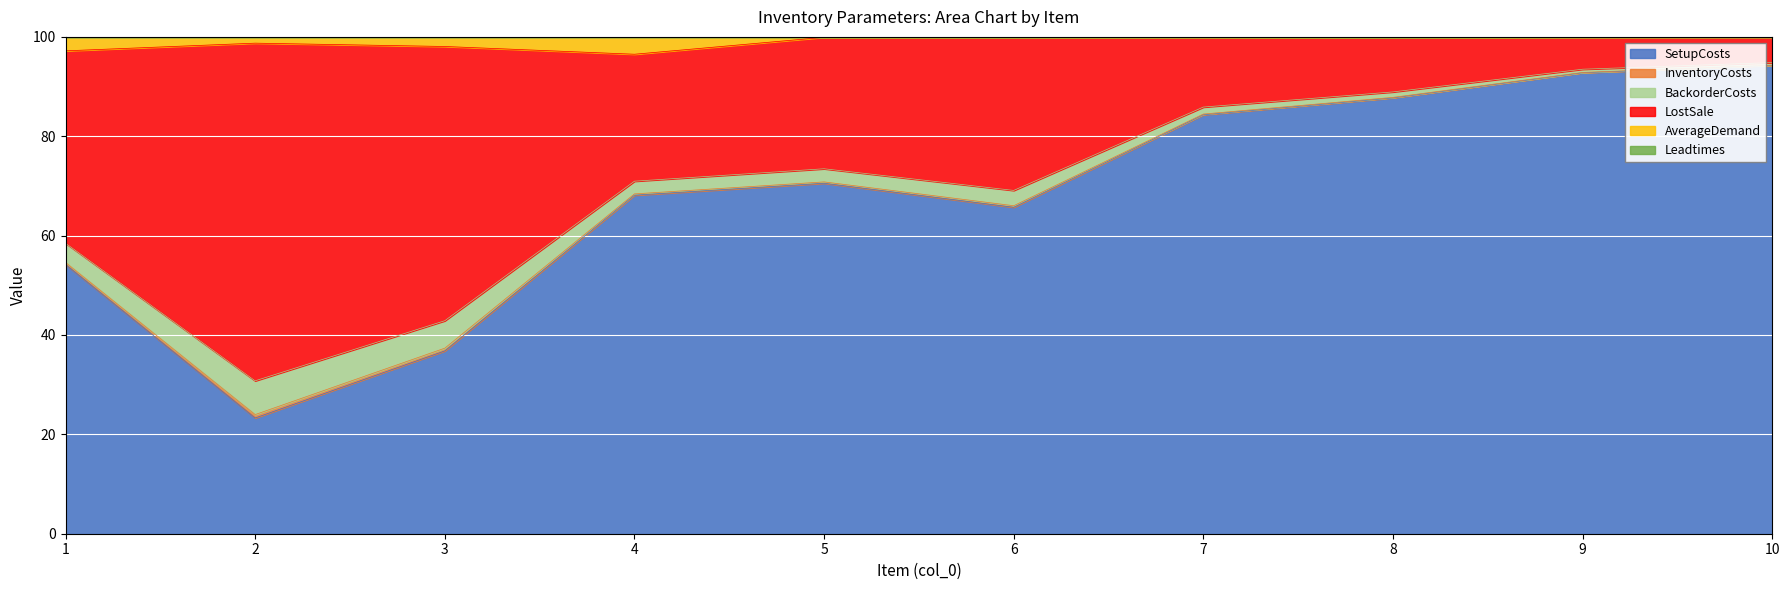

What is the maximum value for SetupCosts?

94.3